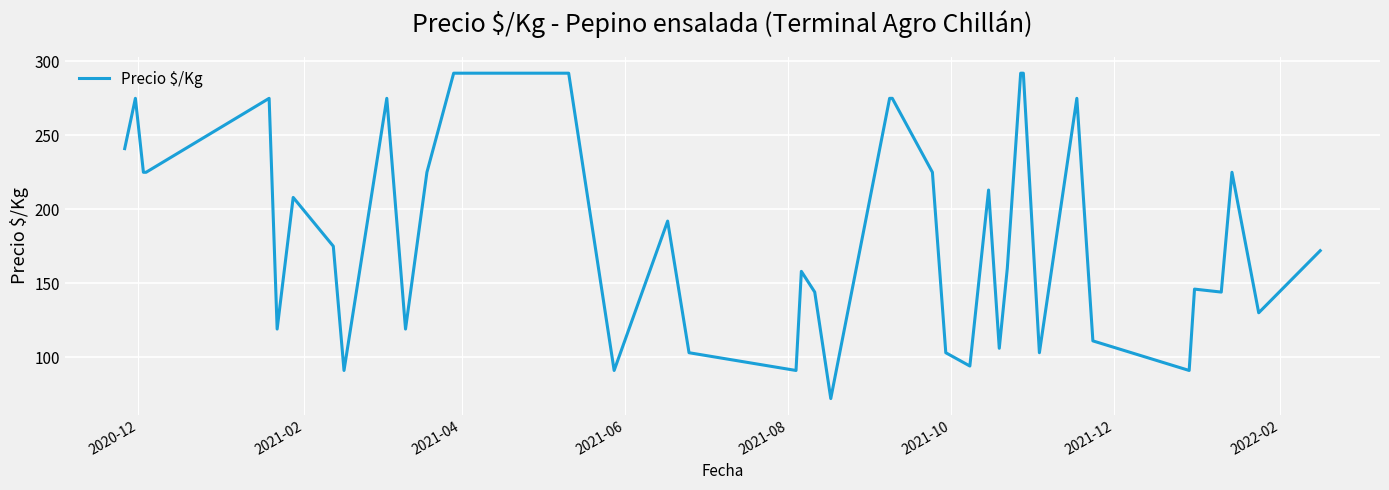

What is the maximum value shown in the chart?

292